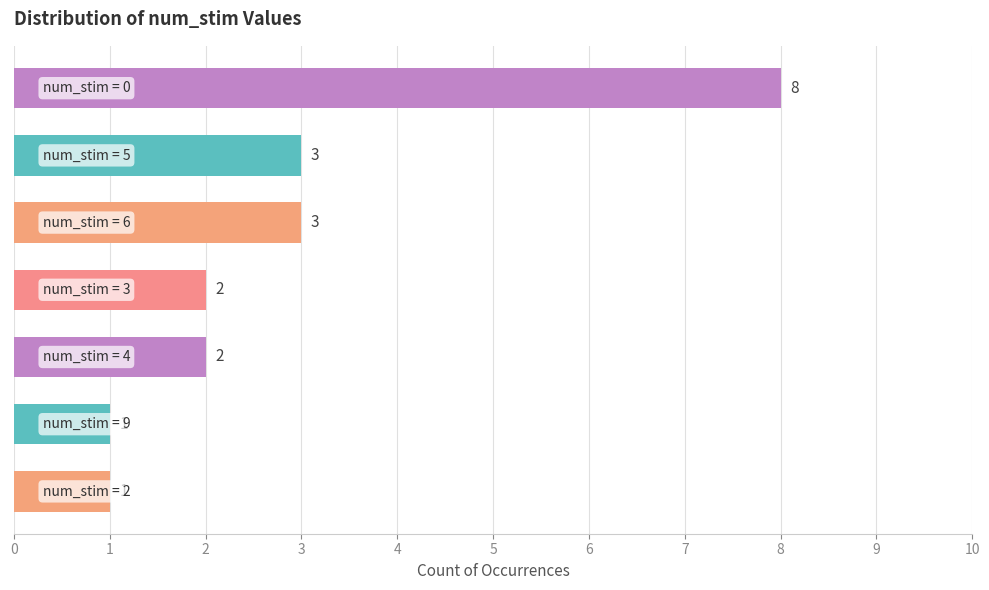

Count the values in the range 1 to 3.

6